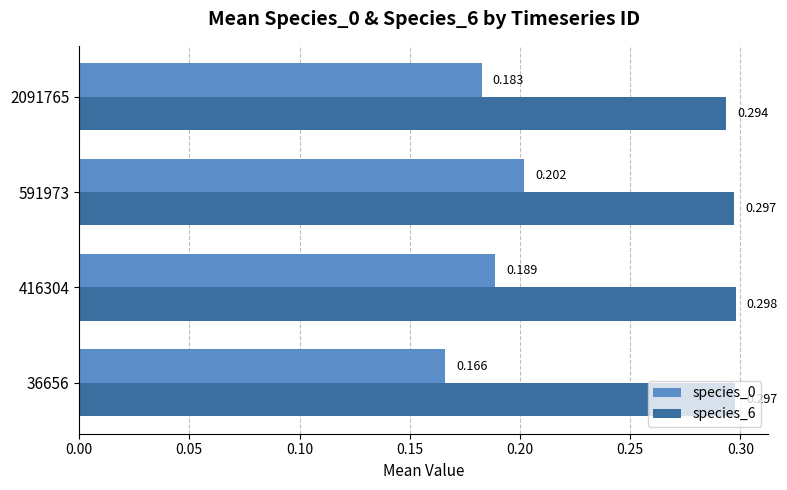

Is the value of species_6 at 2091765 greater than the value of species_0 at 591973?

Yes